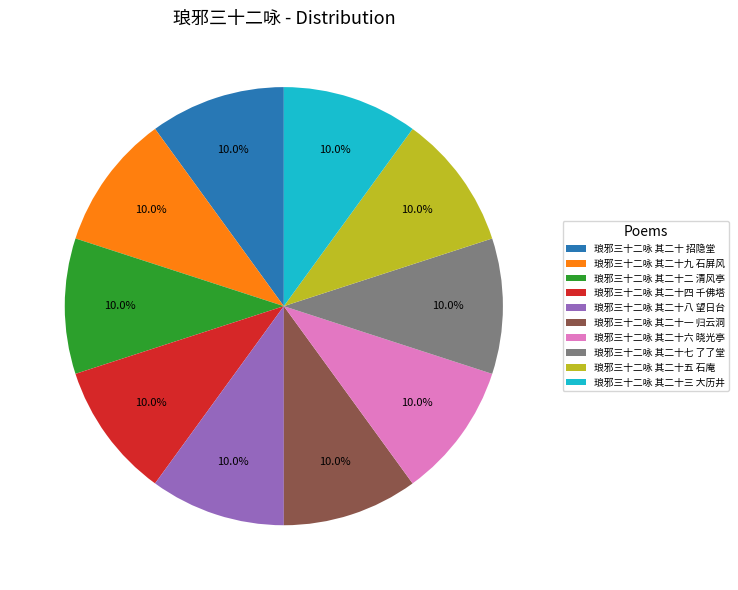

Do 琅邪三十二咏 其二十三 大历井 and 琅邪三十二咏 其二十 招隐堂 together represent more than half of the pie?

No